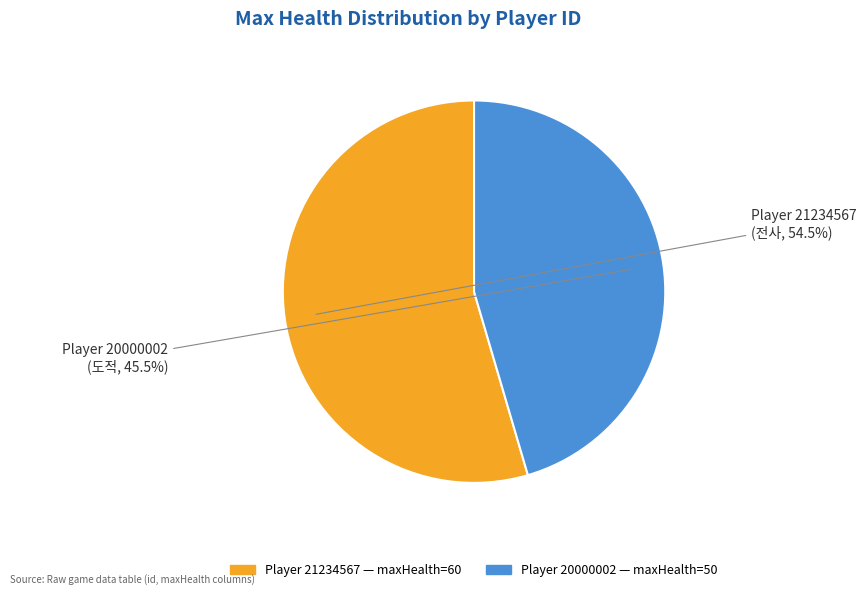

Does any single category account for the majority?

Yes